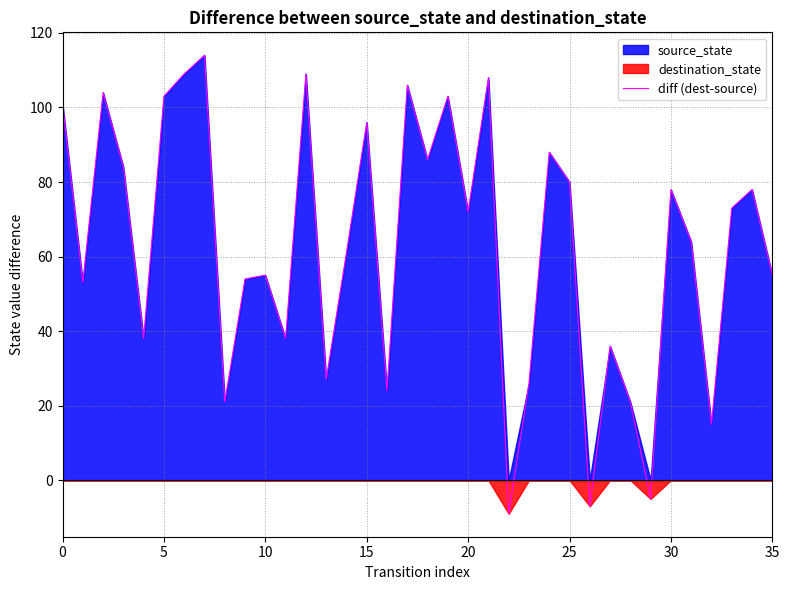

True or false: the data shows 55 at 10.

True